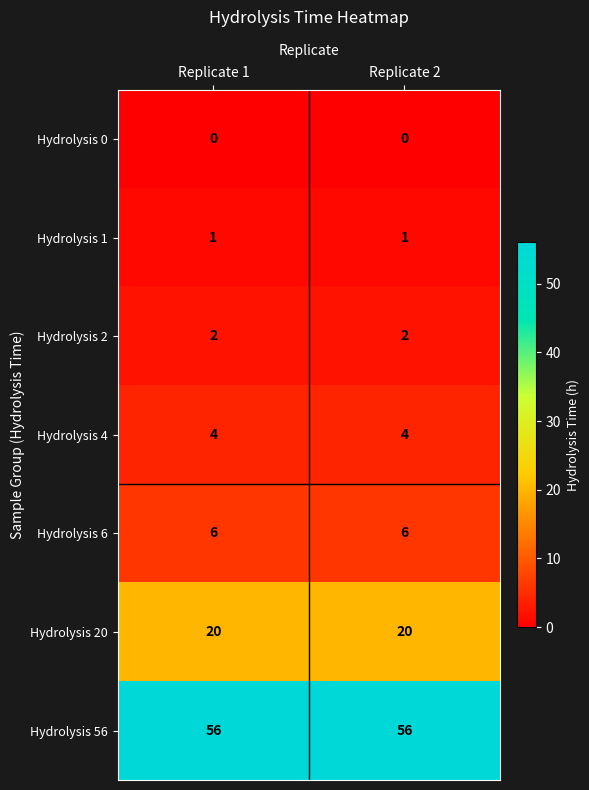

At Replicate 2, list the series in order from largest to smallest.

Hydrolysis 56, Hydrolysis 20, Hydrolysis 6, Hydrolysis 4, Hydrolysis 2, Hydrolysis 1, Hydrolysis 0